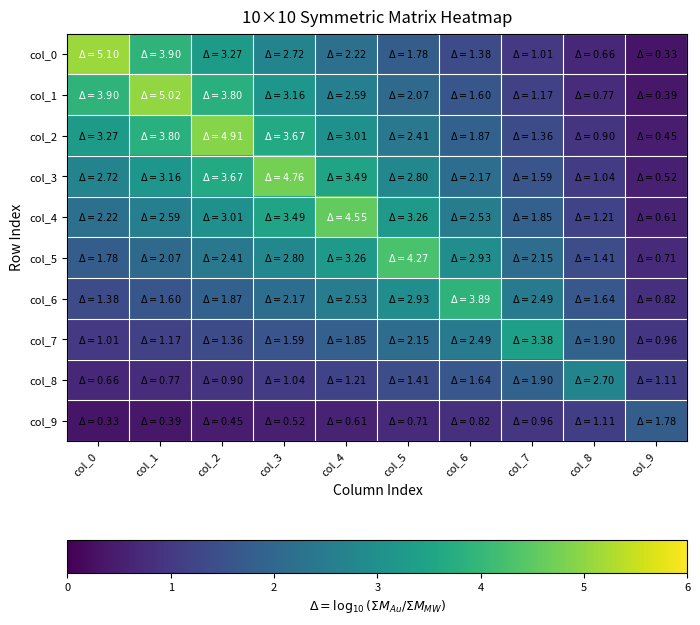

Rank the series by their maximum value, from lowest to highest.

col_9, col_8, col_7, col_6, col_5, col_4, col_3, col_2, col_1, col_0